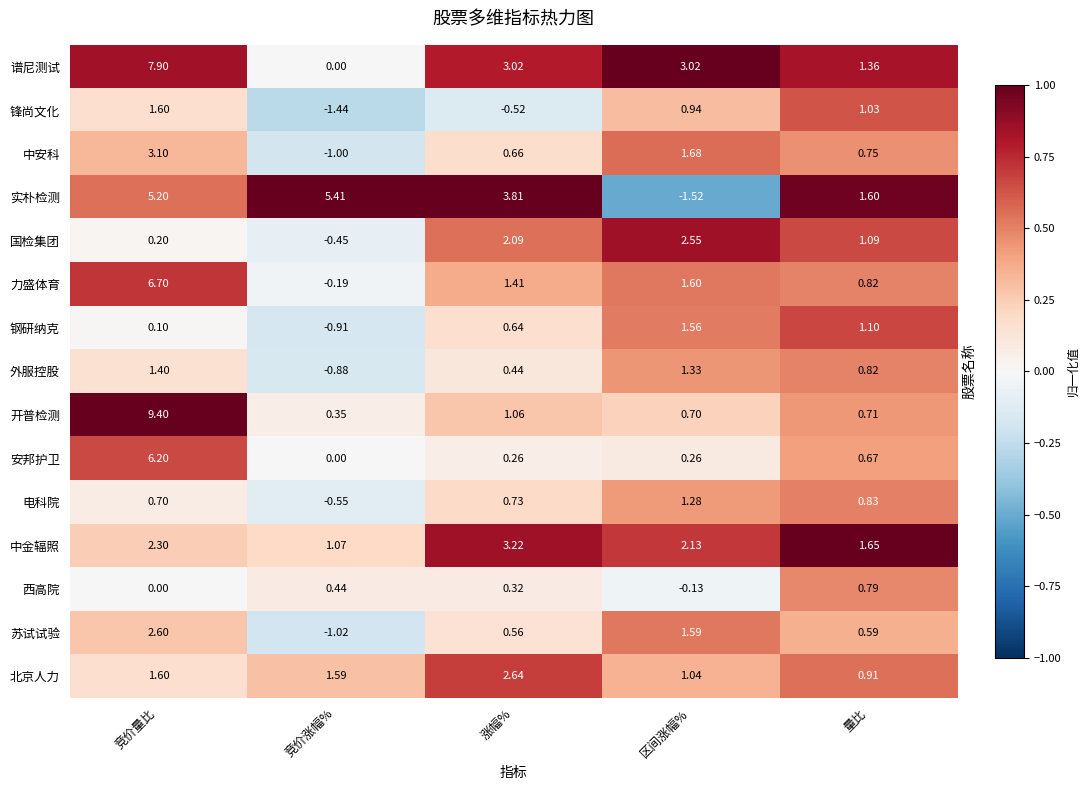

Which series changed the most between 竞价量比 and 区间涨幅%?

开普检测